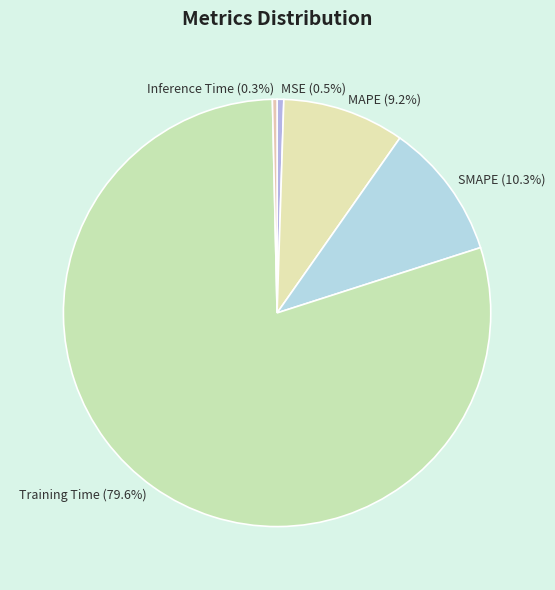

What percentage is NOT represented by MAPE (9.2%)?

90.8%